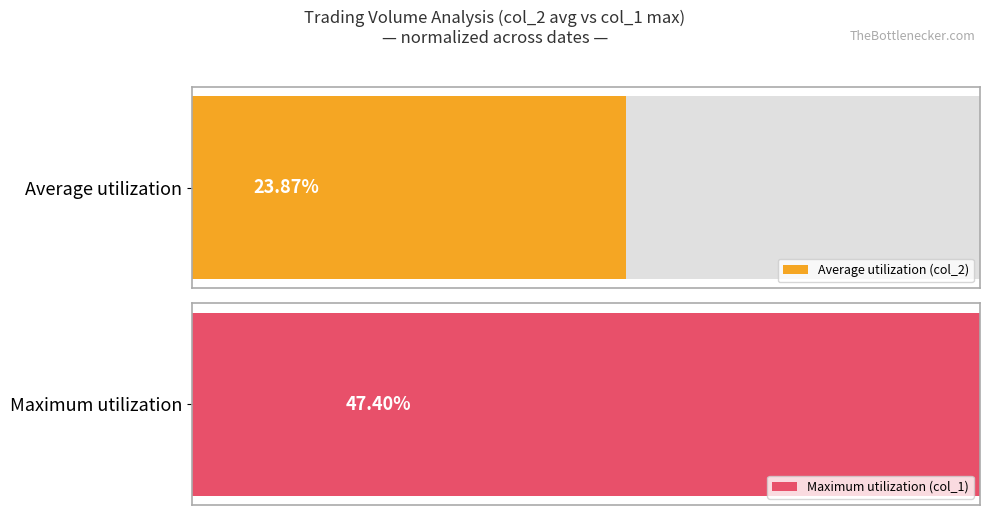

Are the bars grouped side by side (vs. stacked)?

Yes